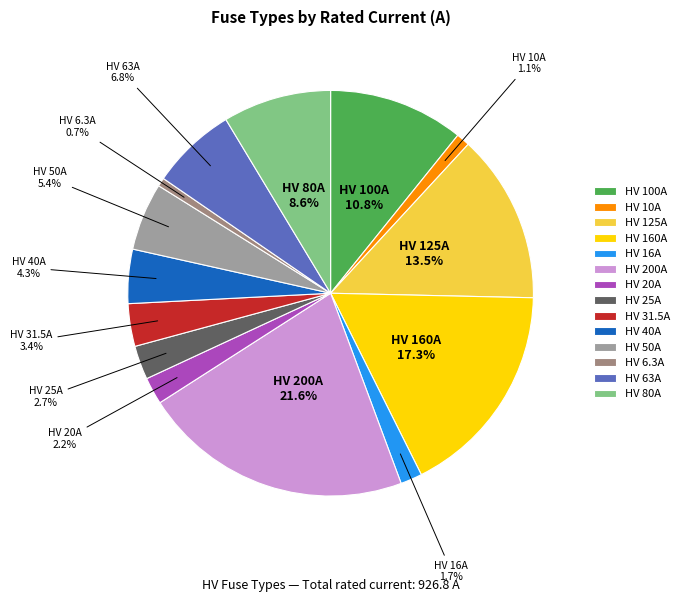

Which category has the biggest portion of the pie?

HV 200A